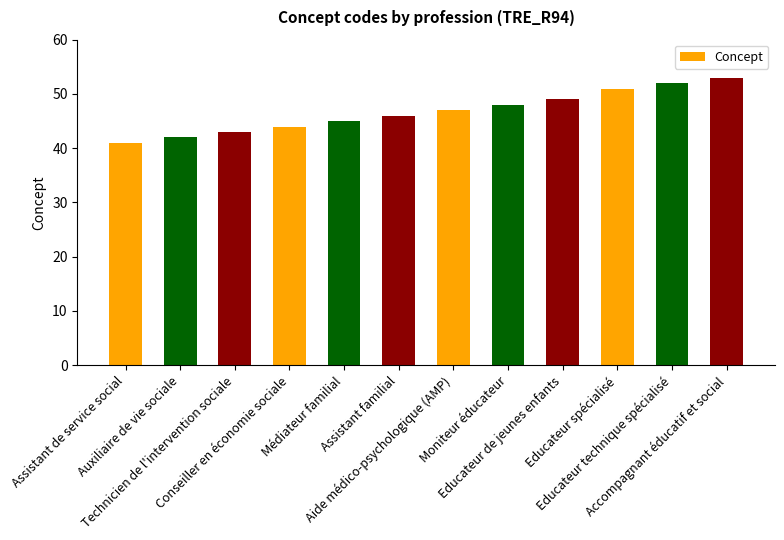

What is the maximum value shown in the chart?

53